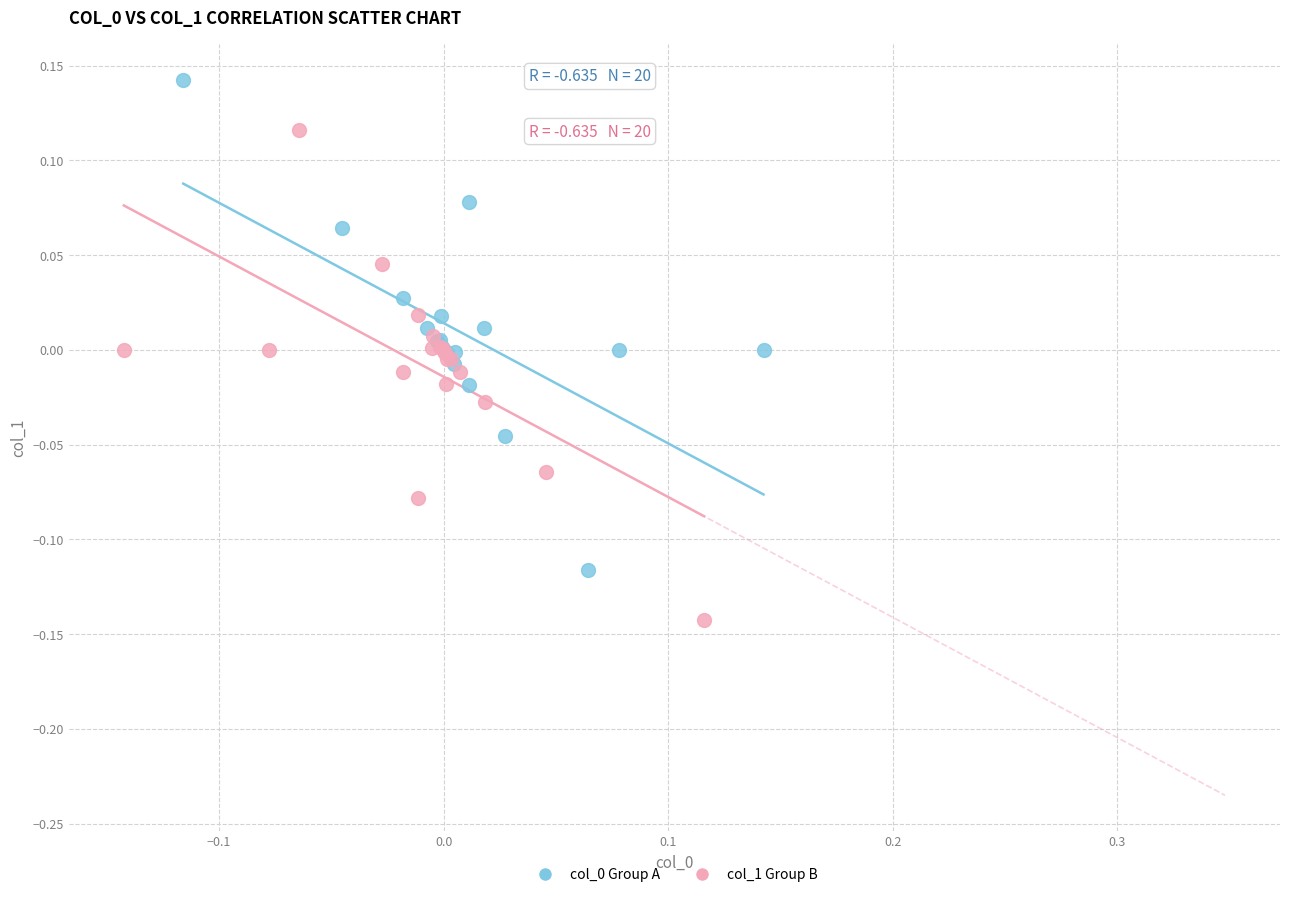

Which series contains the lowest Y value?

col_1 Group B